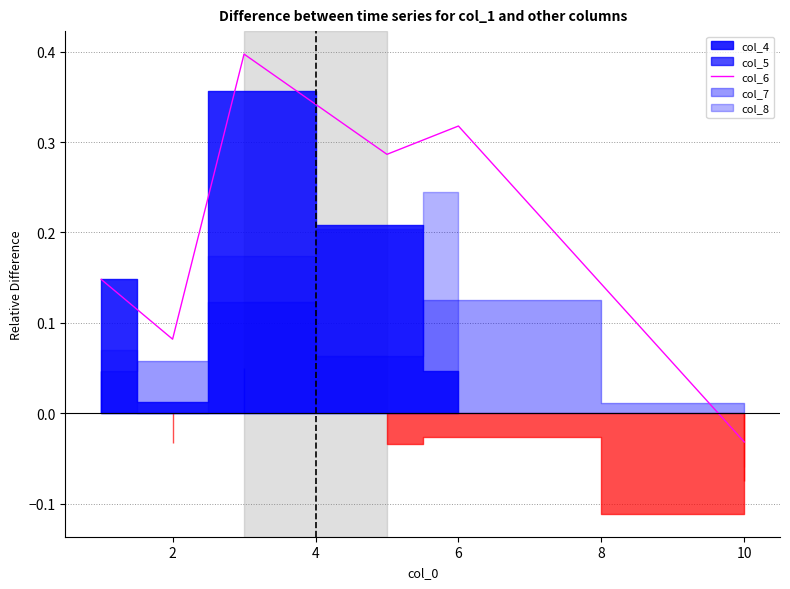

Does the chart have visible grid lines?

Yes